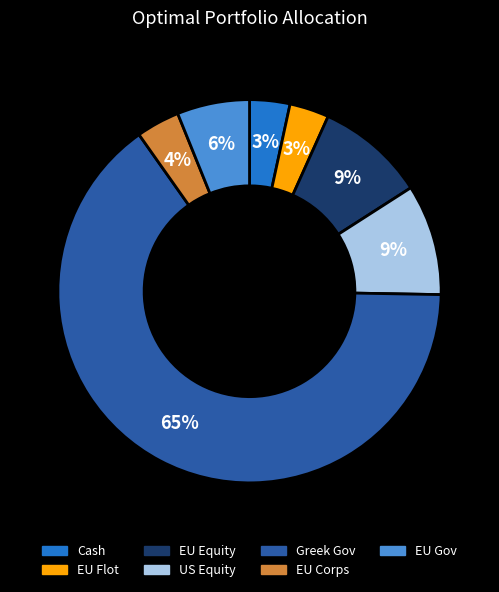

Which has a higher value, US Equity or Greek Gov?

Greek Gov